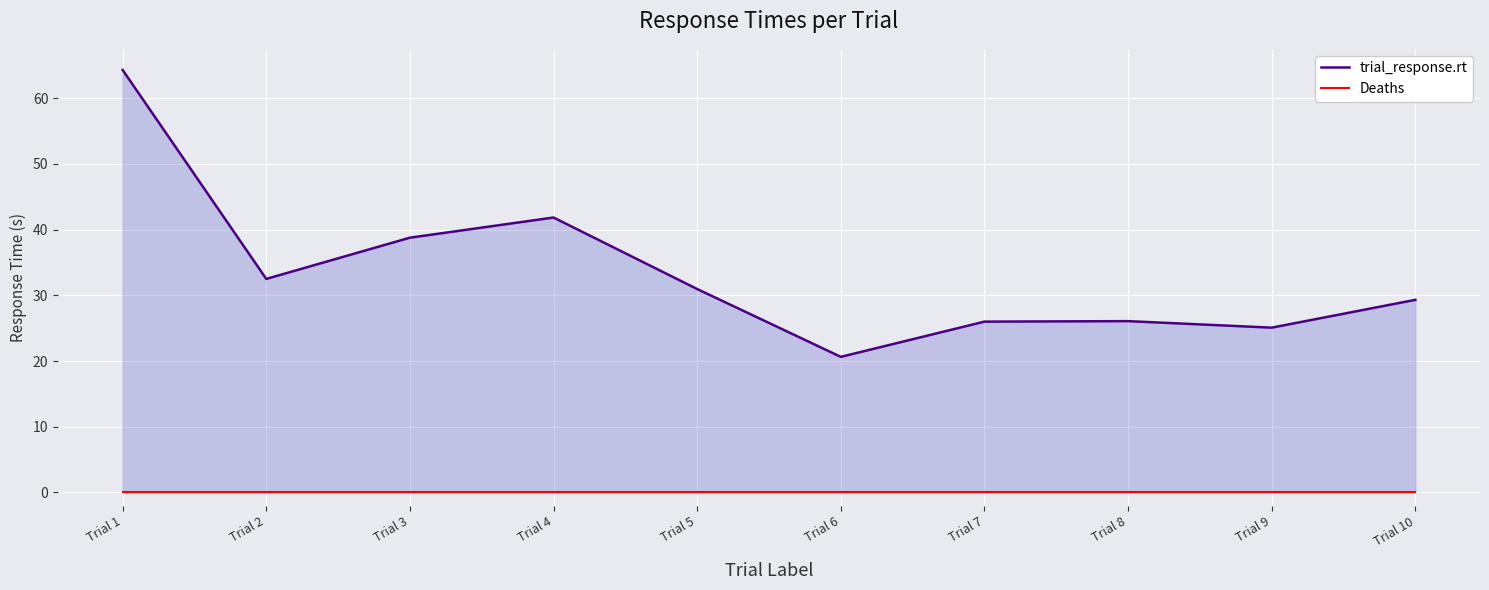

Reading left to right, what are all the values shown in this chart?

trial_response.rt: 64.3	32.5	38.8	41.8	31.0	20.6	26.0	26.1	25.1	29.3
Deaths: 0.0	0.0	0.0	0.0	0.0	0.0	0.0	0.0	0.0	0.0